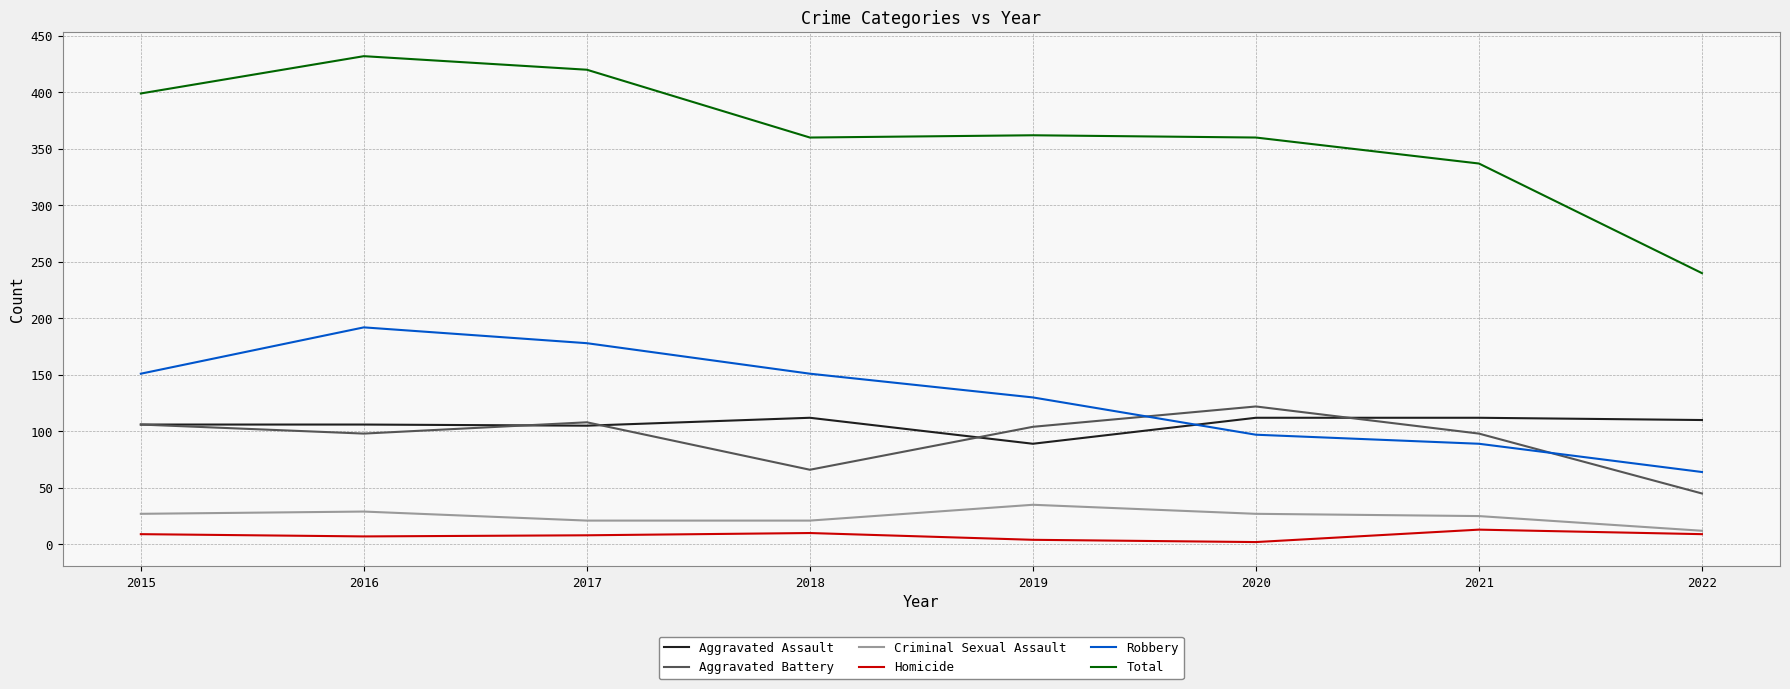

What is the average value of the Total series?

364